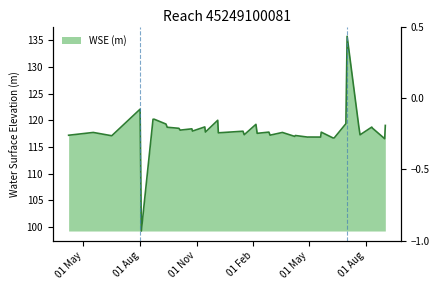

What is the ratio of the value at 2023-06-16 to the value at 2024-04-09?

1.0